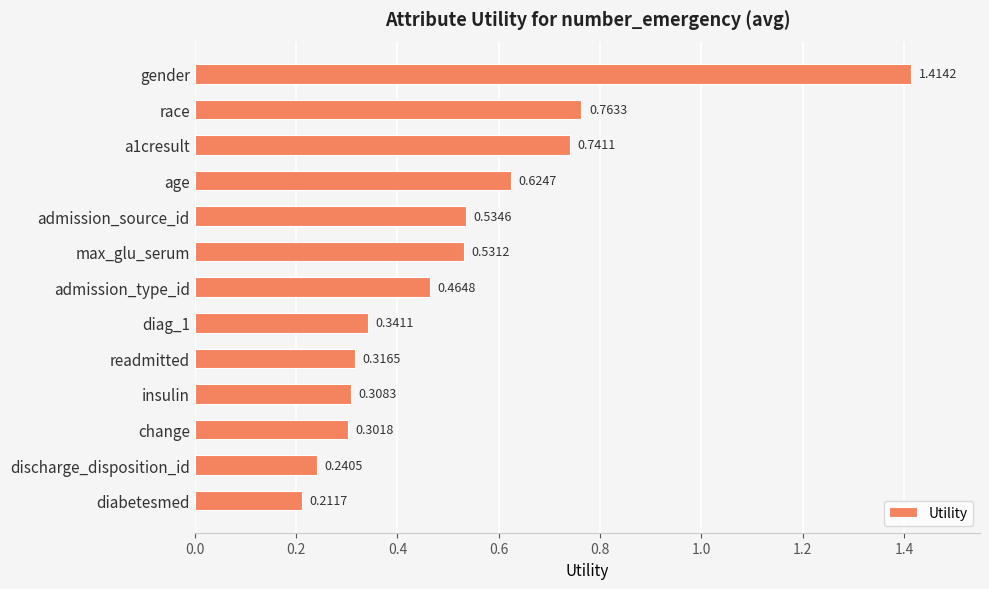

What is the sum of the values at a1cresult and discharge_disposition_id?

1.0